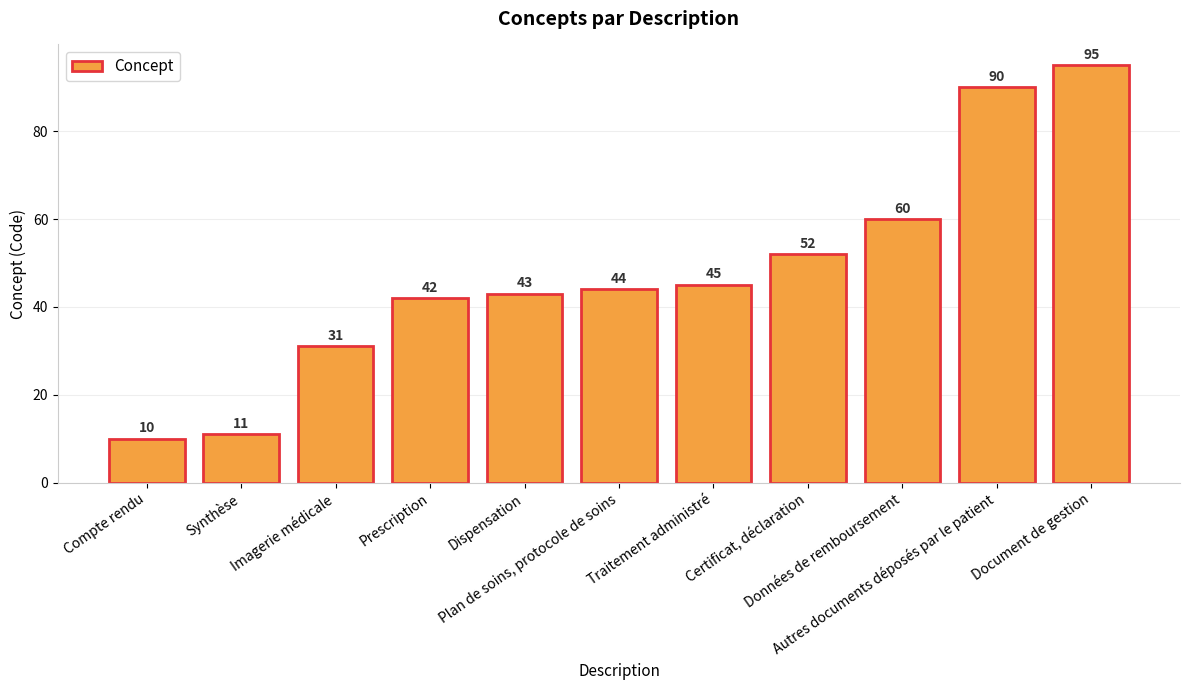

What is the sum of all values?

523